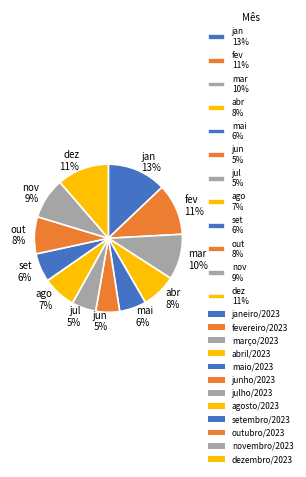

Between ago 7% and mai 6%, which is larger?

ago 7%